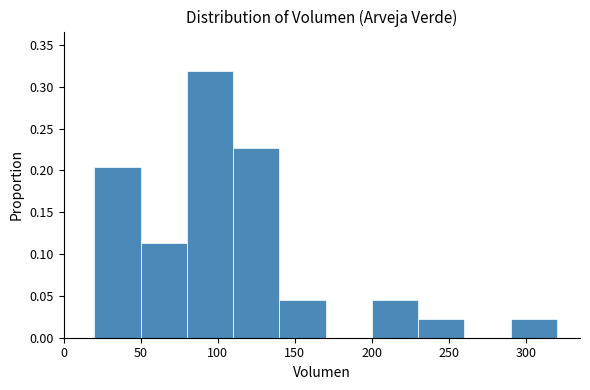

Which range on the x-axis has the tallest bar?

80 to 110